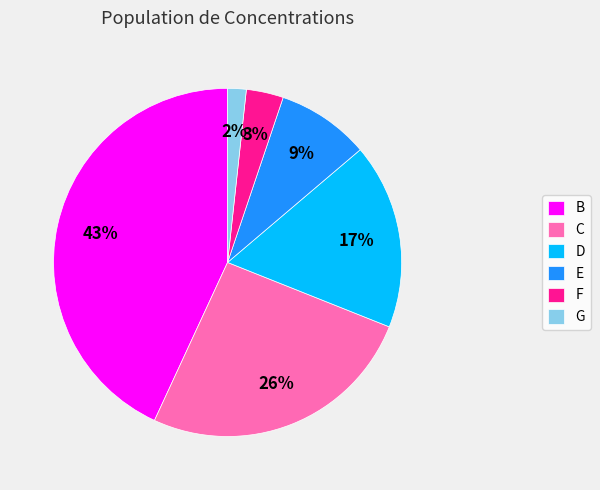

True or false: D accounts for 8% of the total.

False